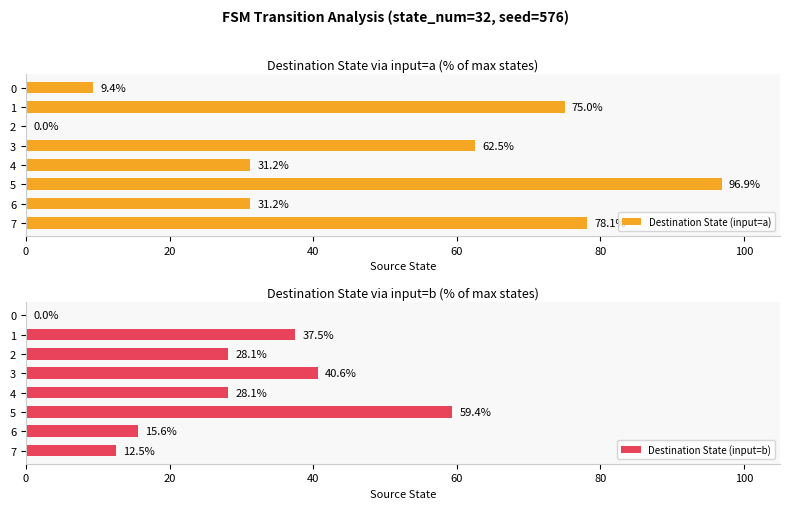

Rank the series at 7 from lowest to highest value.

Destination State (input=b), Destination State (input=a)